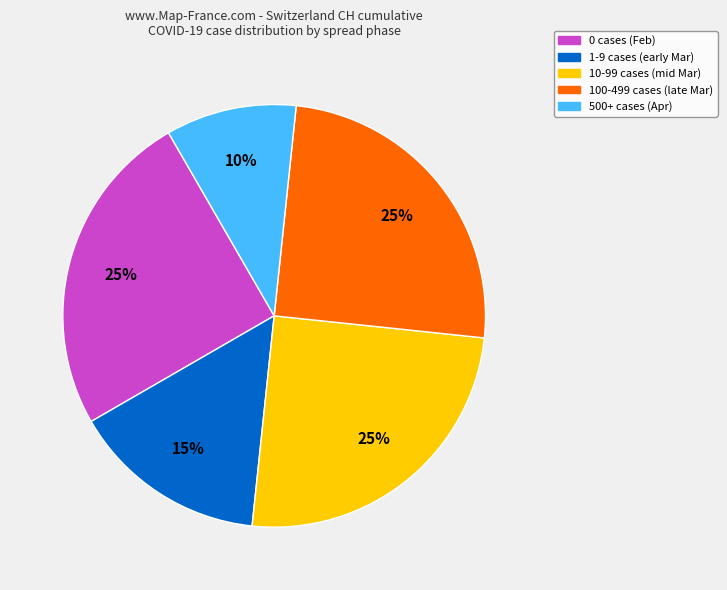

To the nearest percent, what is the difference between the largest and smallest slice percentages?

15%